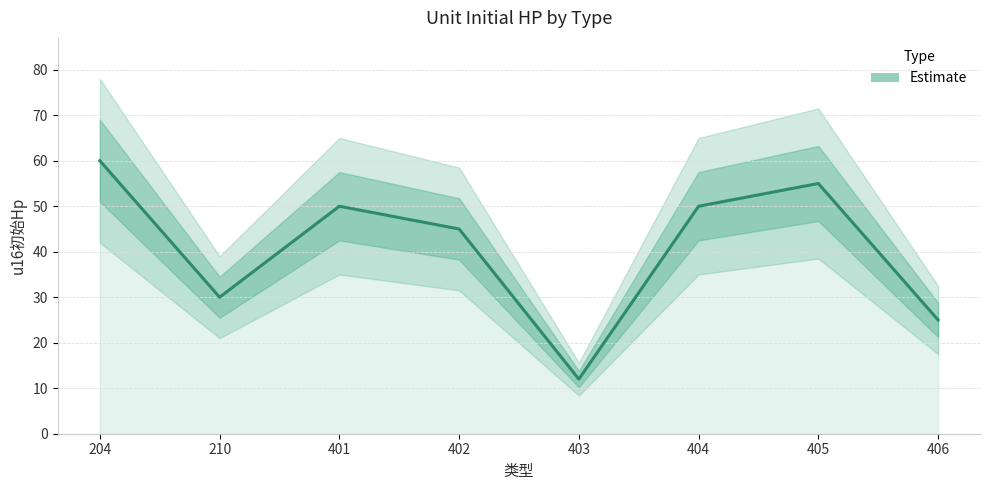

Does the chart display data point markers on the line(s)?

No